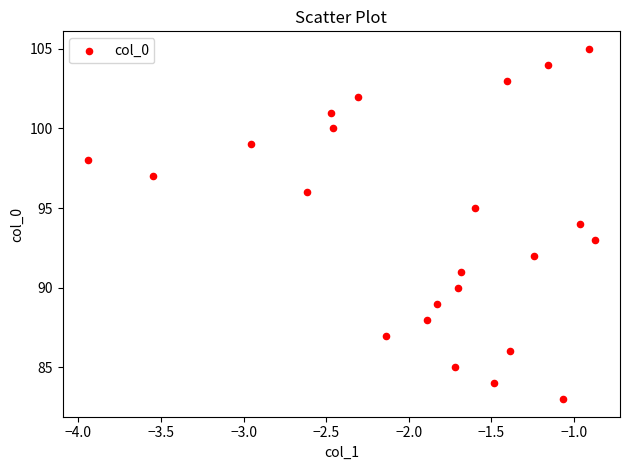

What is the range of Y values (max minus min)?

22